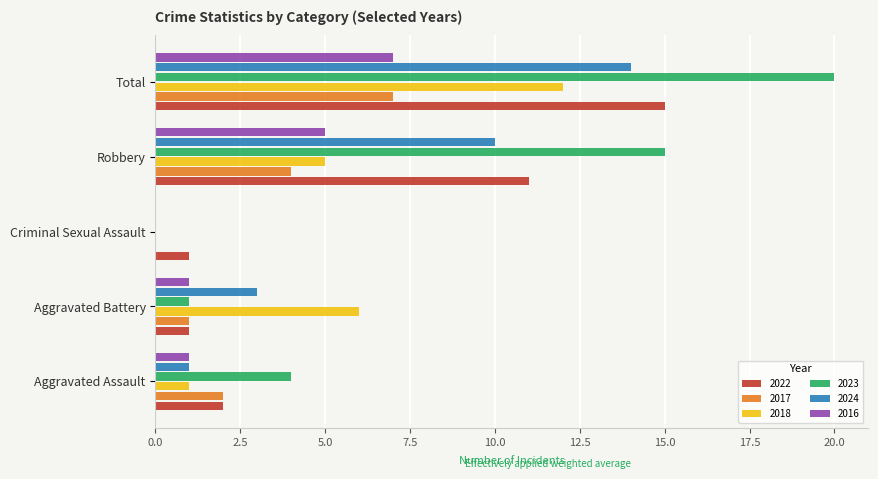

The value of 2023 at Criminal Sexual Assault is 0. True or false?

True